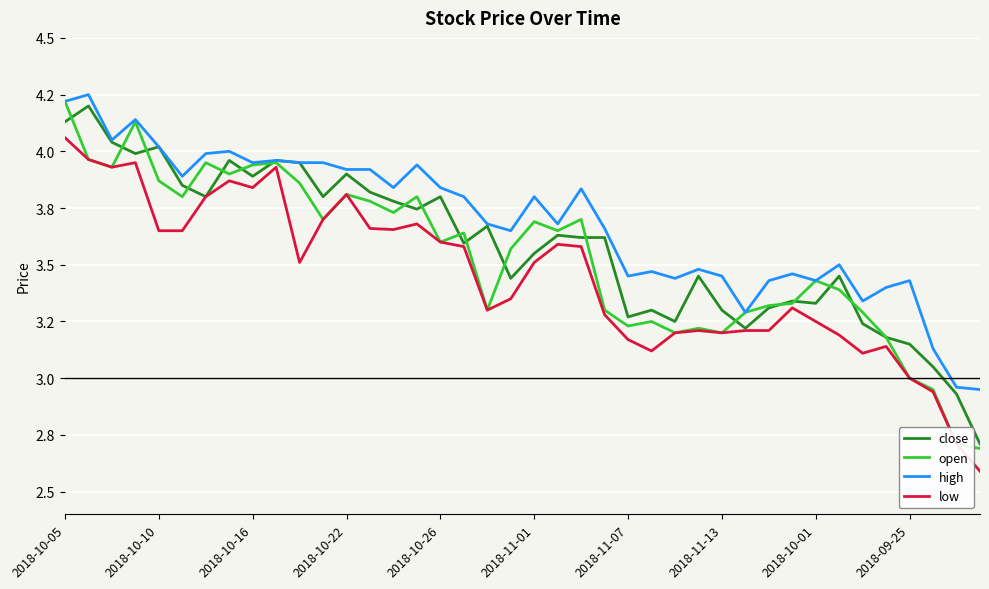

What is the difference between the second highest and second lowest values in the close series?

1.2